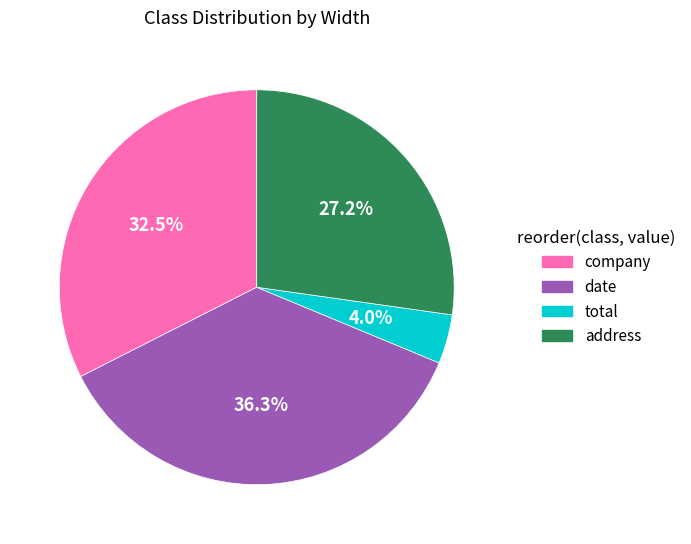

How many slices are in this pie chart?

4